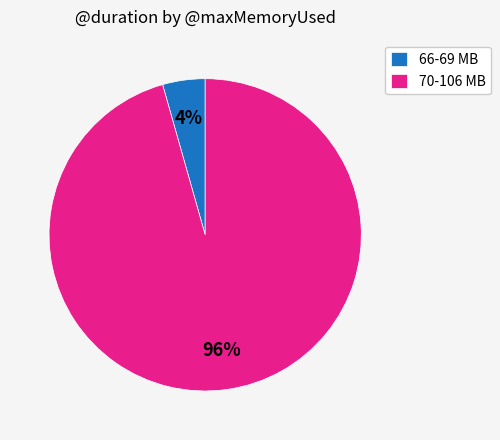

Do 70-106 MB and 66-69 MB together represent more than half of the pie?

Yes